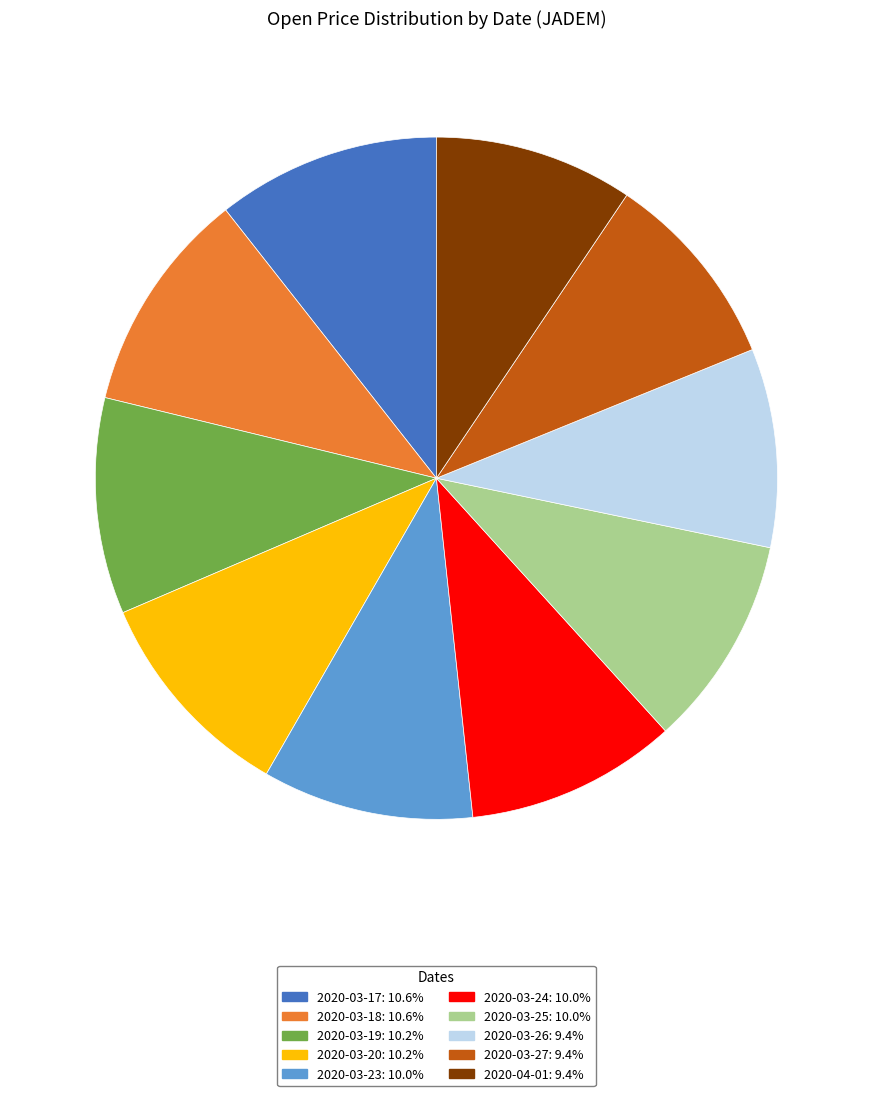

Does 2020-03-17: 10.6% represent more than half of the total?

No